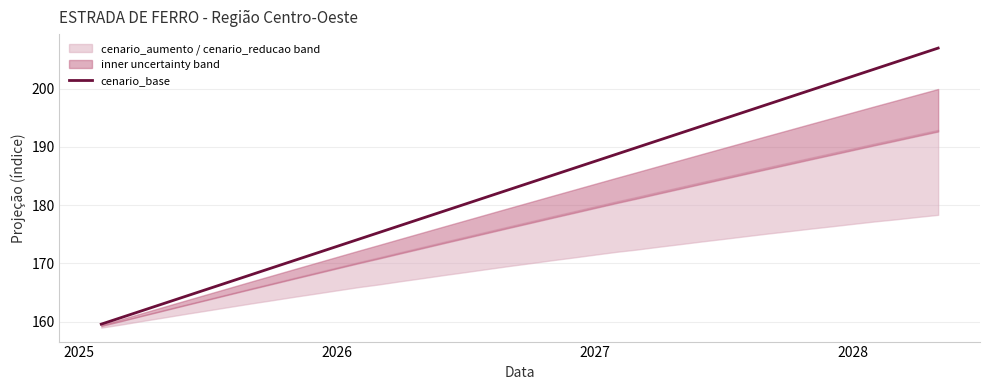

What is the minimum value for cenario_base?

159.6